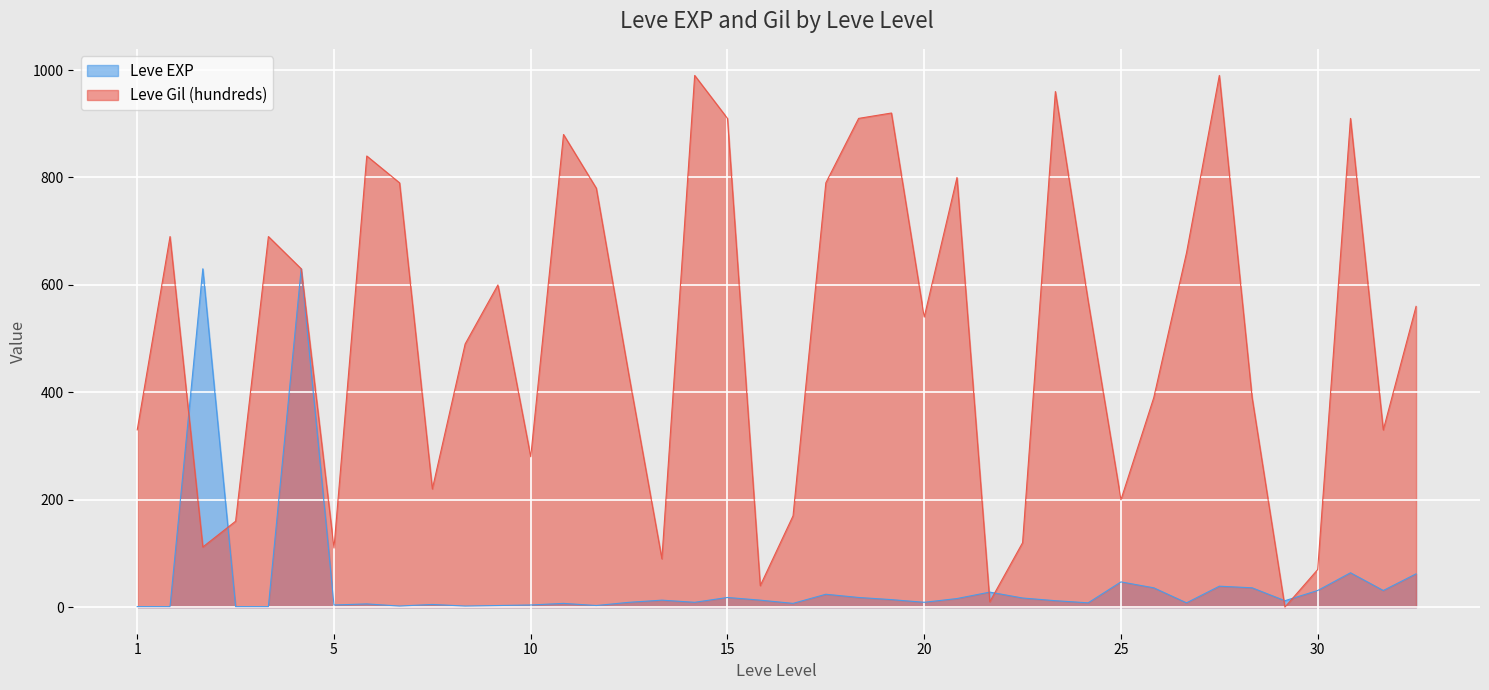

Does the chart display data point markers on the line(s)?

No